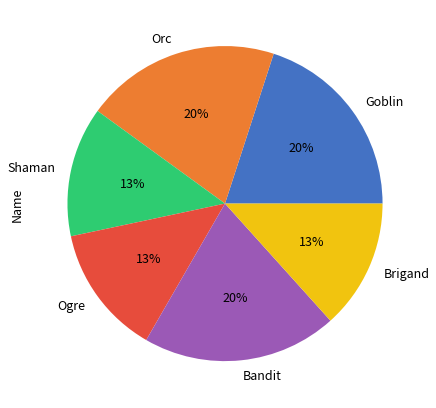

Combined, do Shaman and Goblin account for over 50%?

No